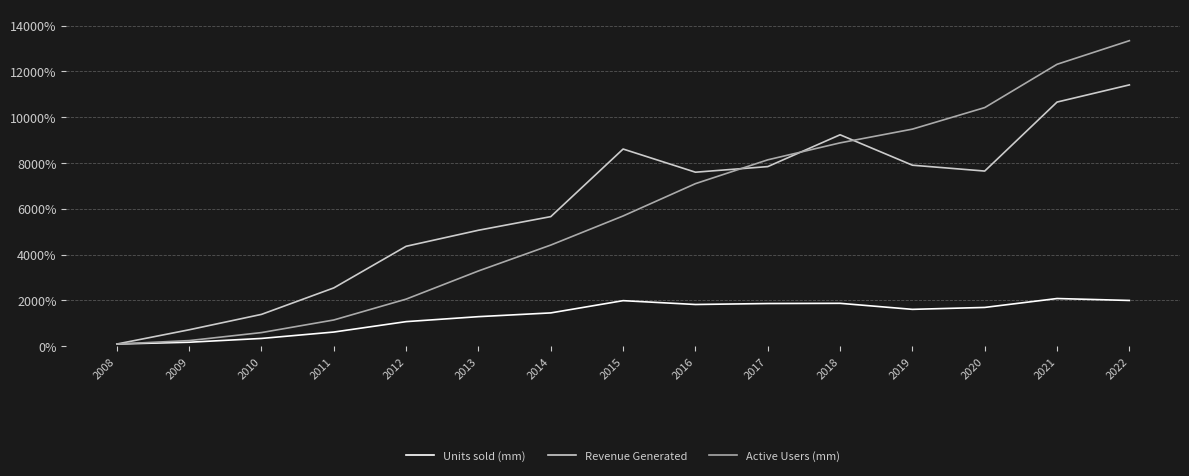

How many lines are shown in the chart?

3